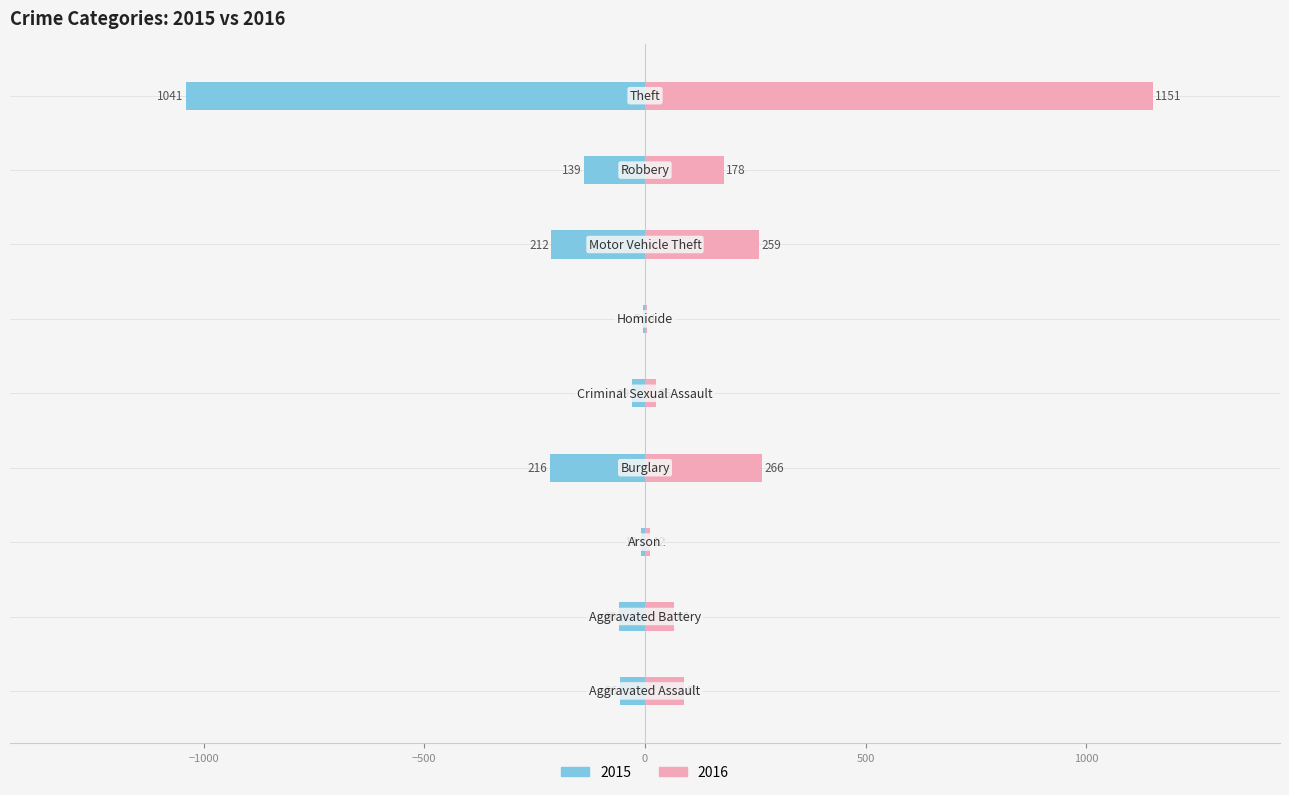

List the series in order of their overall mean, highest first.

2016, 2015